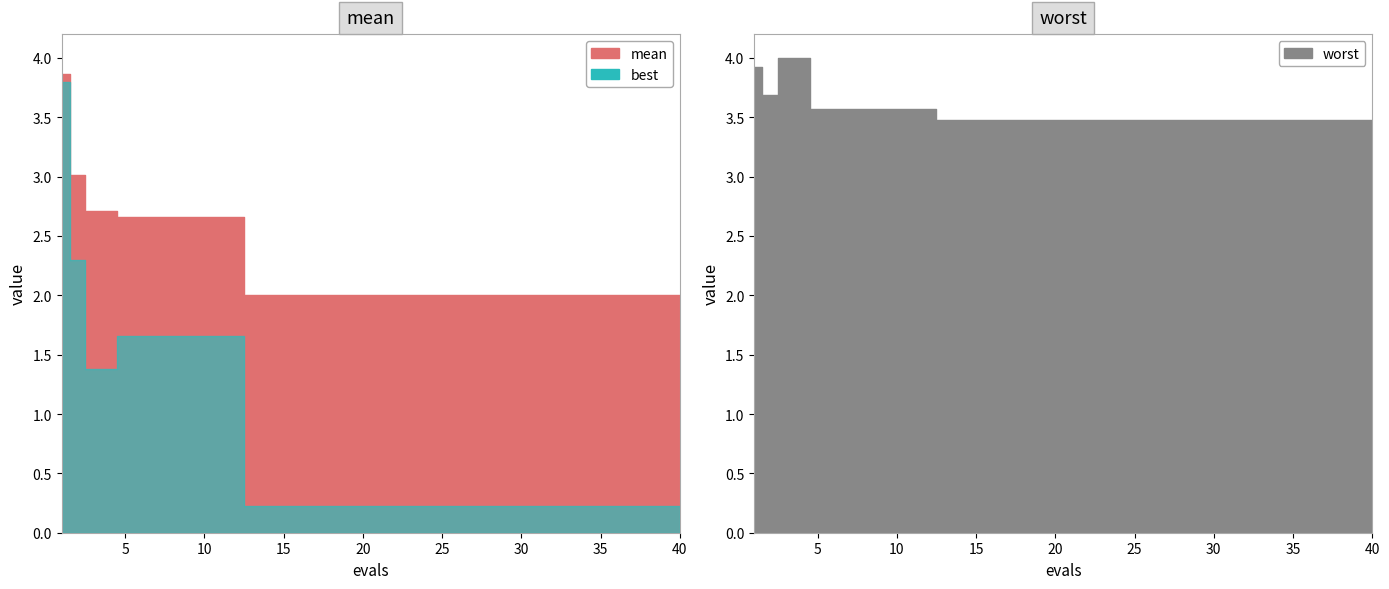

What is the value of the mean point at the 29th from the left?

2.0